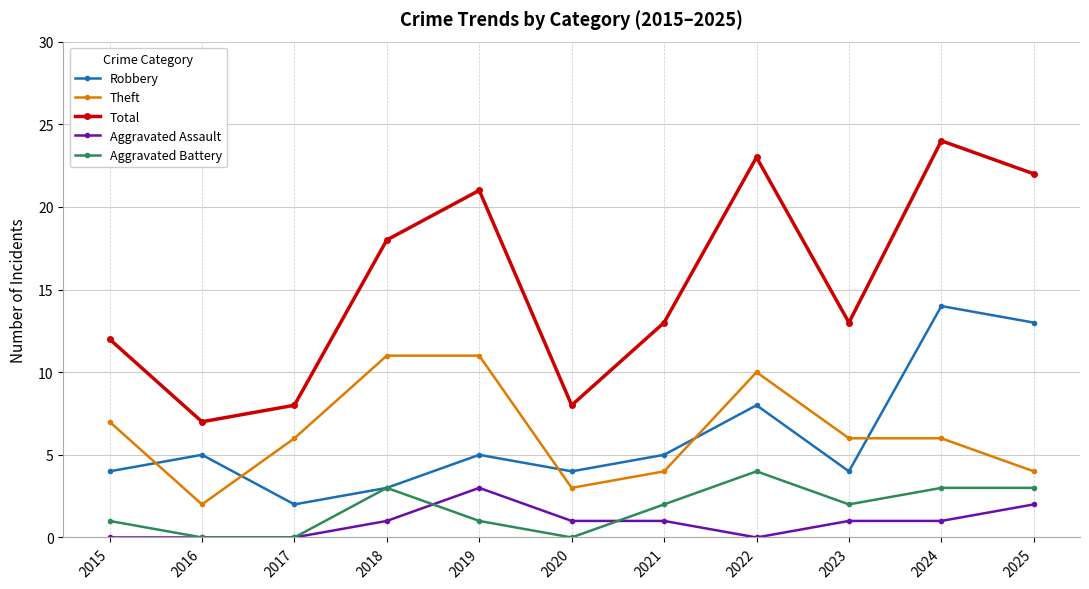

Reading left to right, what are all the values shown in this chart?

Robbery: 4	5	2	3	5	4	5	8	4	14	13
Theft: 7	2	6	11	11	3	4	10	6	6	4
Total: 12	7	8	18	21	8	13	23	13	24	22
Aggravated Assault: 0	0	0	1	3	1	1	0	1	1	2
Aggravated Battery: 1	0	0	3	1	0	2	4	2	3	3